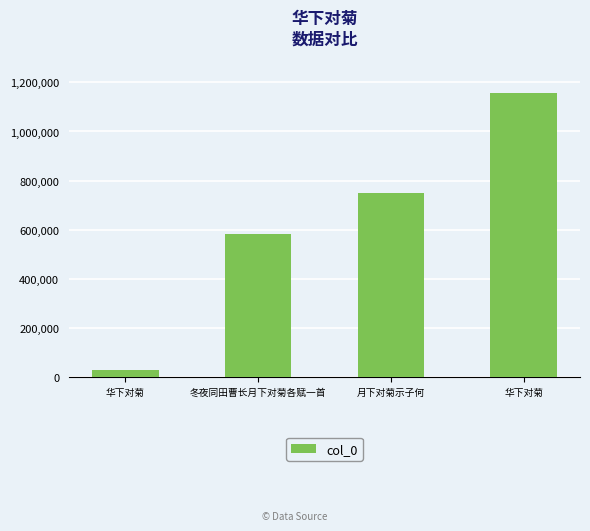

What is the label of the 4th bar from the left?

华下对菊